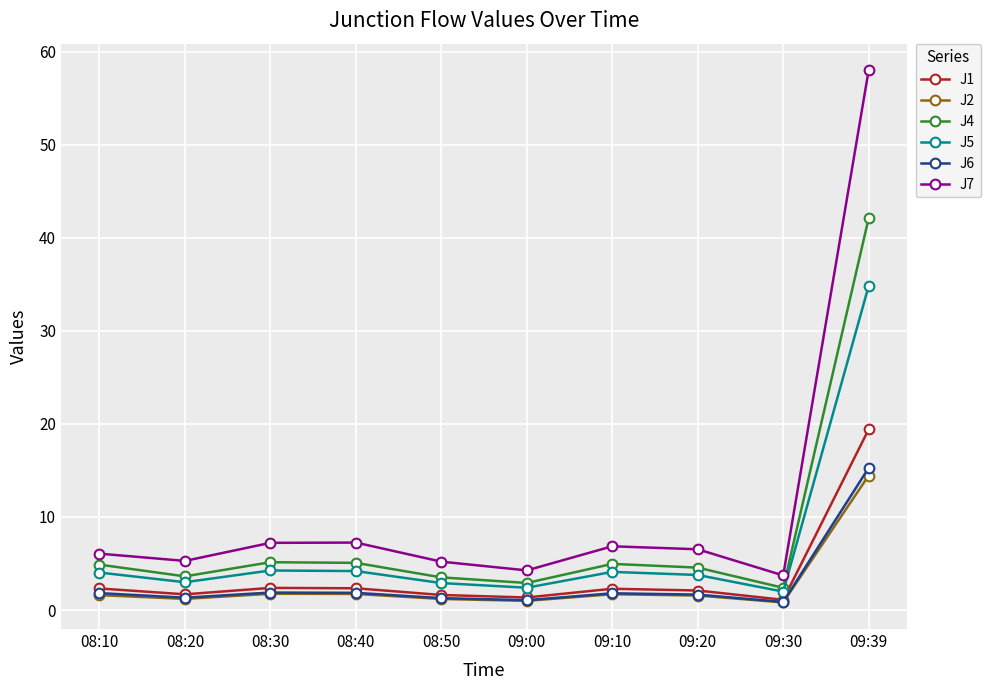

Which series changed the most between 09:10 and 09:30?

J7